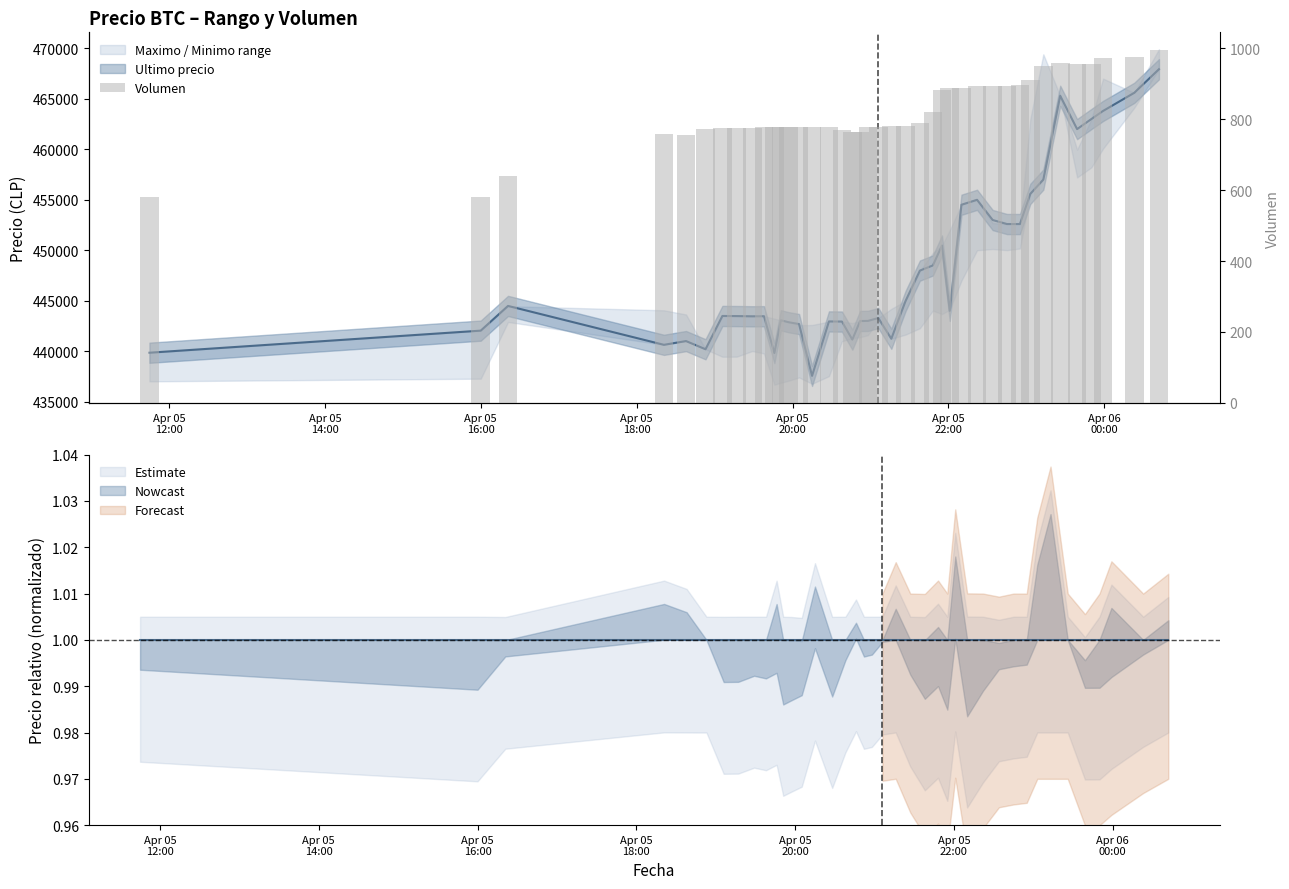

Reading left to right, list all the values displayed in this chart.

579.7	580.2	639.7	759.4	754.8	771.0	773.9	774.1	775.5	779.3	778.4	778.4	778.5	778.0	778.4	778.3	769.2	764.0	764.2	777.7	777.8	781.5	779.8	789.2	820.4	883.2	889.4	886.9	894.2	892.7	894.8	897.8	909.5	950.6	957.2	955.1	956.1	971.3	974.9	995.2